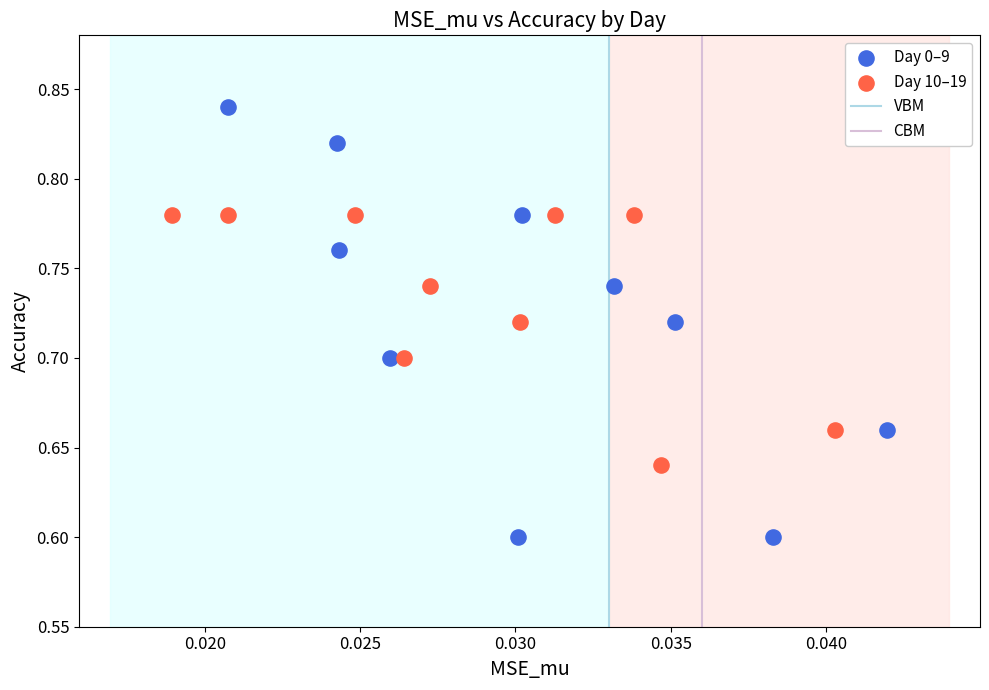

Which series reaches the maximum Y coordinate?

Day 0–9